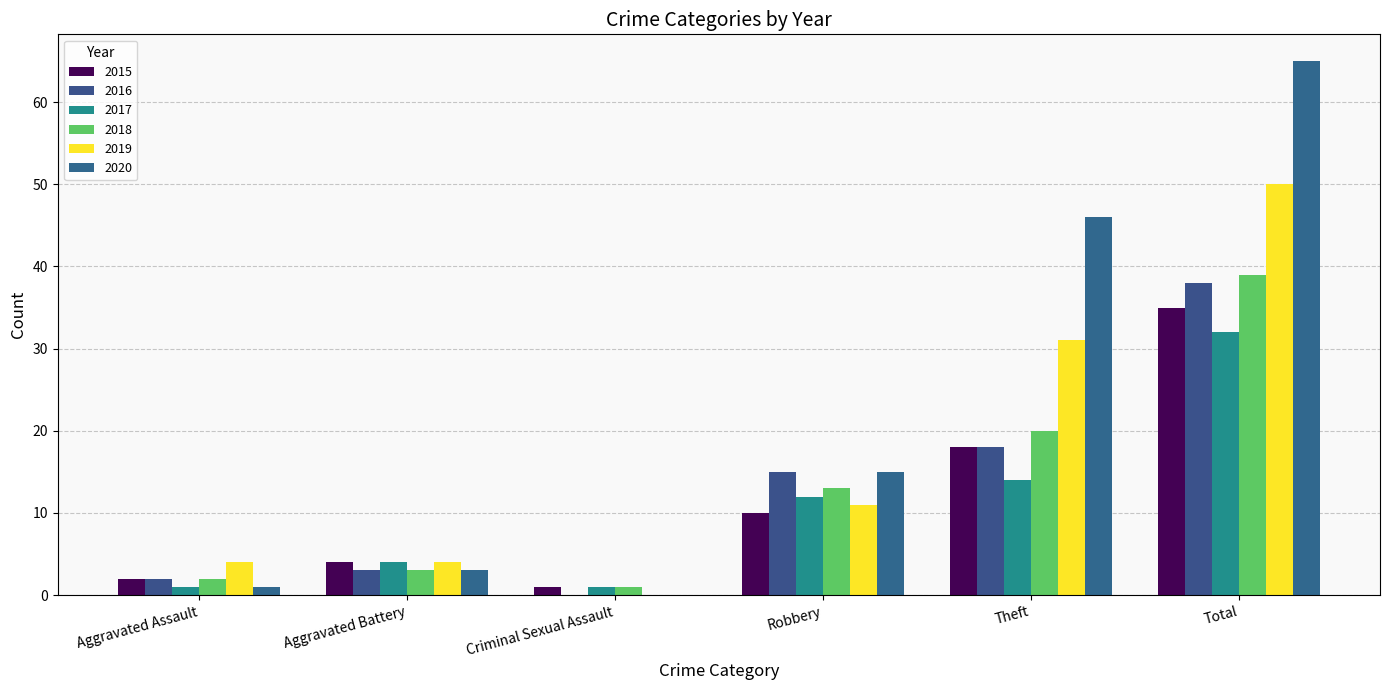

What is the difference between the 2016 values at Criminal Sexual Assault and Aggravated Battery?

3